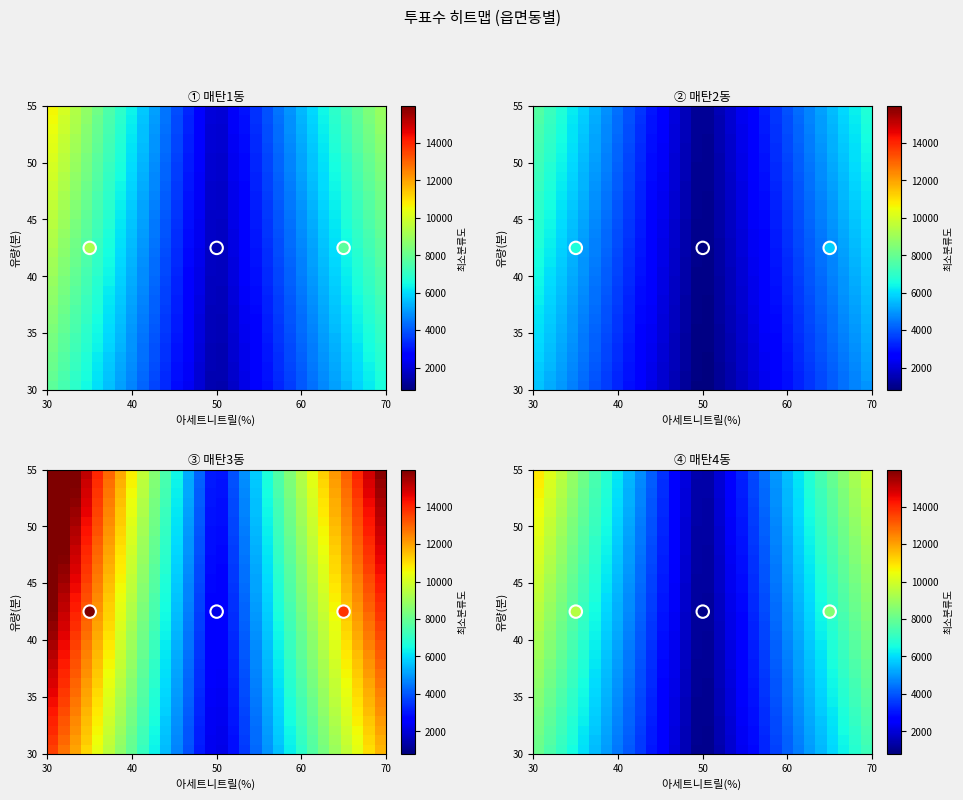

What is the smallest value displayed?

813